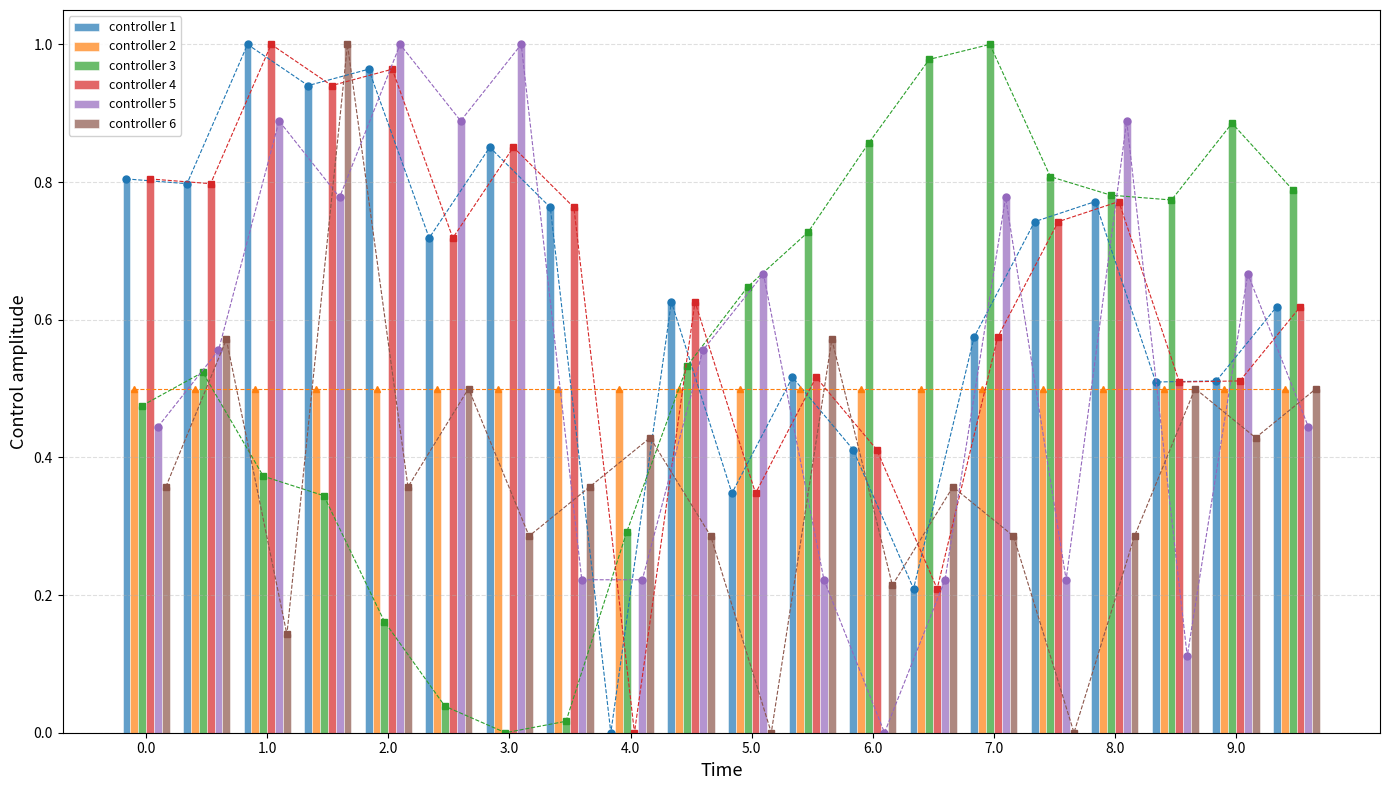

How many bars are there in each group?

6